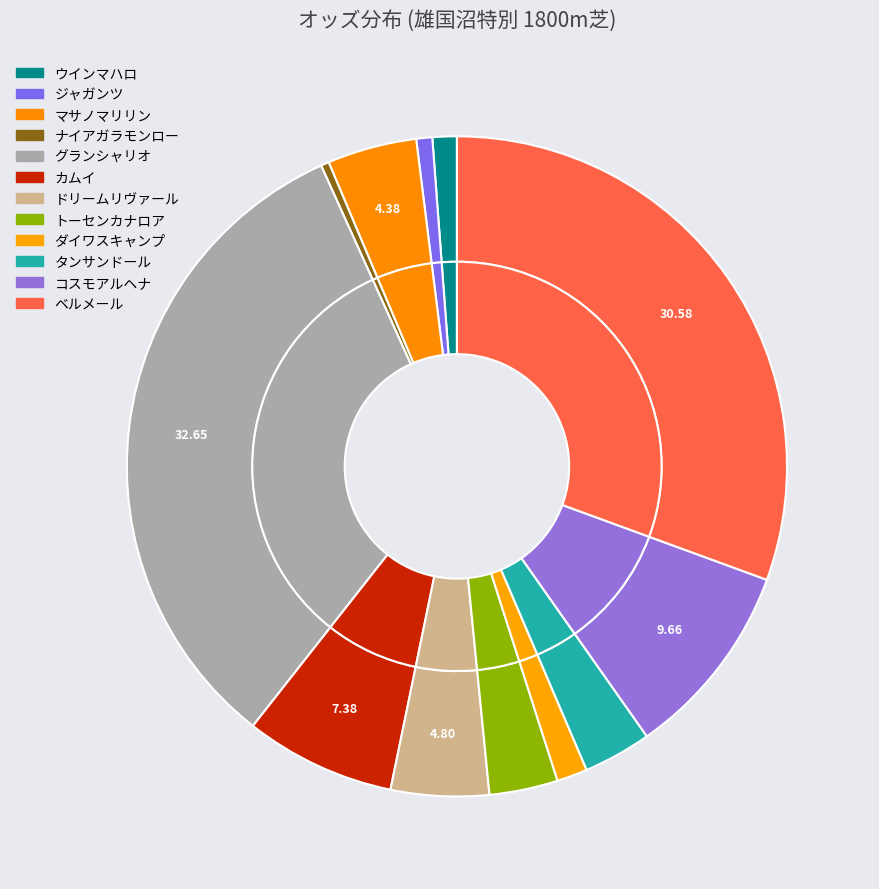

What is the largest slice in the pie chart?

グランシャリオ